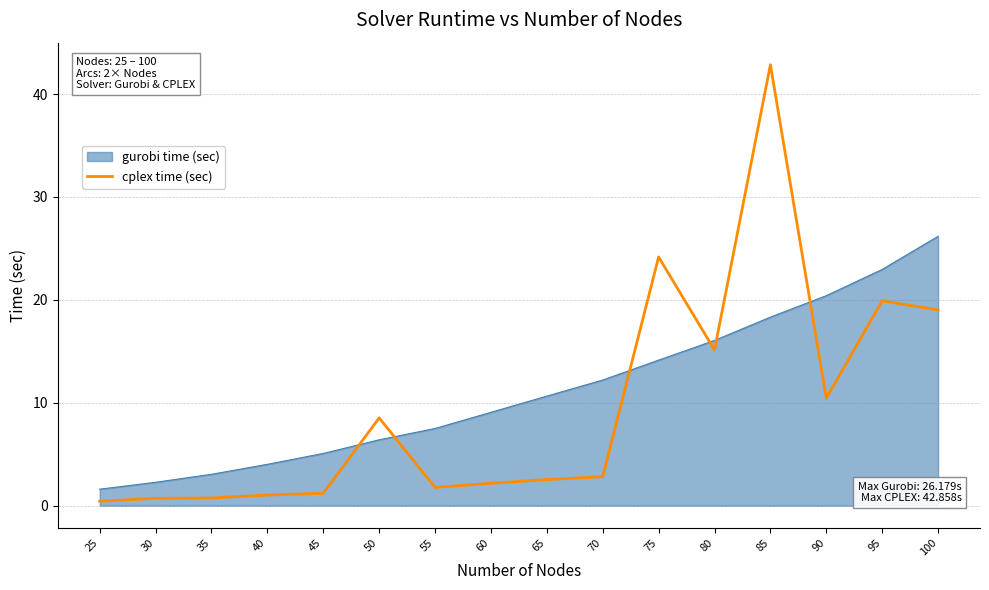

What is the difference between the highest and lowest values at 75?

10.0